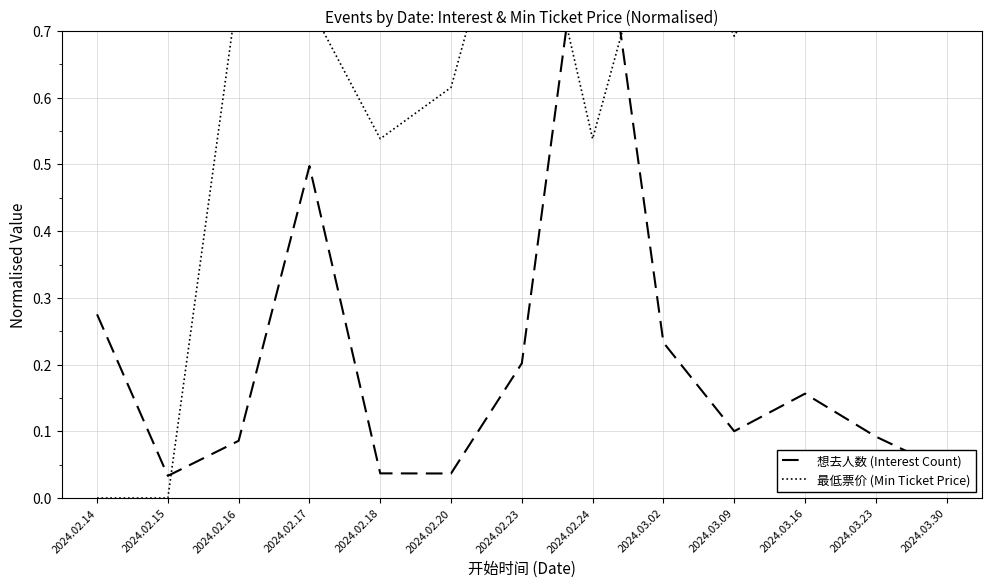

Is this an area chart (filled region under the line)?

No